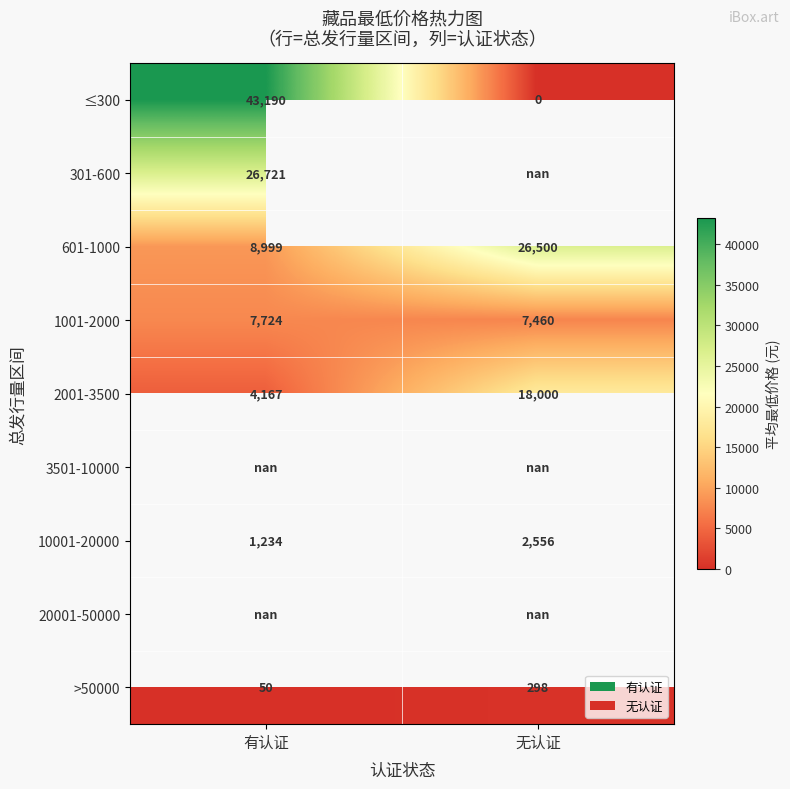

Rank the categories by 1001-2000 value from highest to lowest.

有认证, 无认证